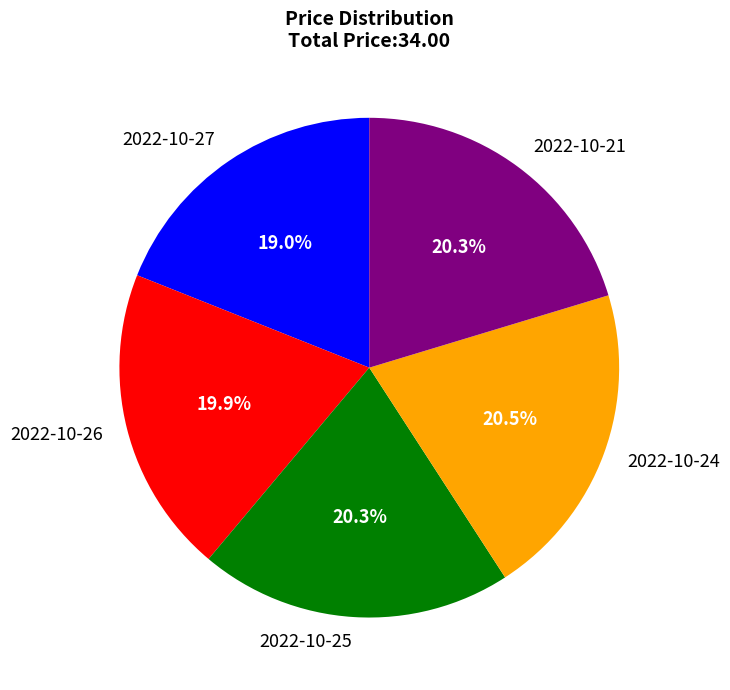

To the nearest percent, what is the average slice percentage?

20%